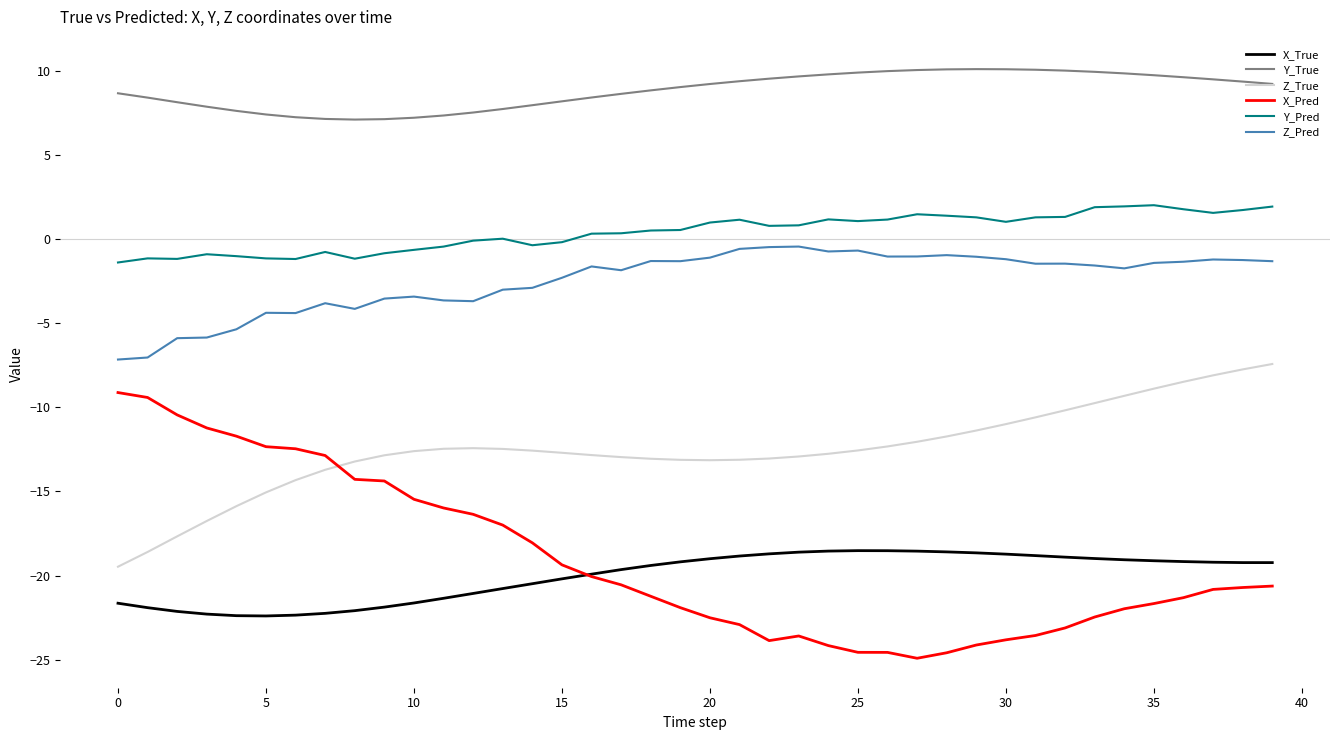

Which series has the largest total across all categories?

Y_True